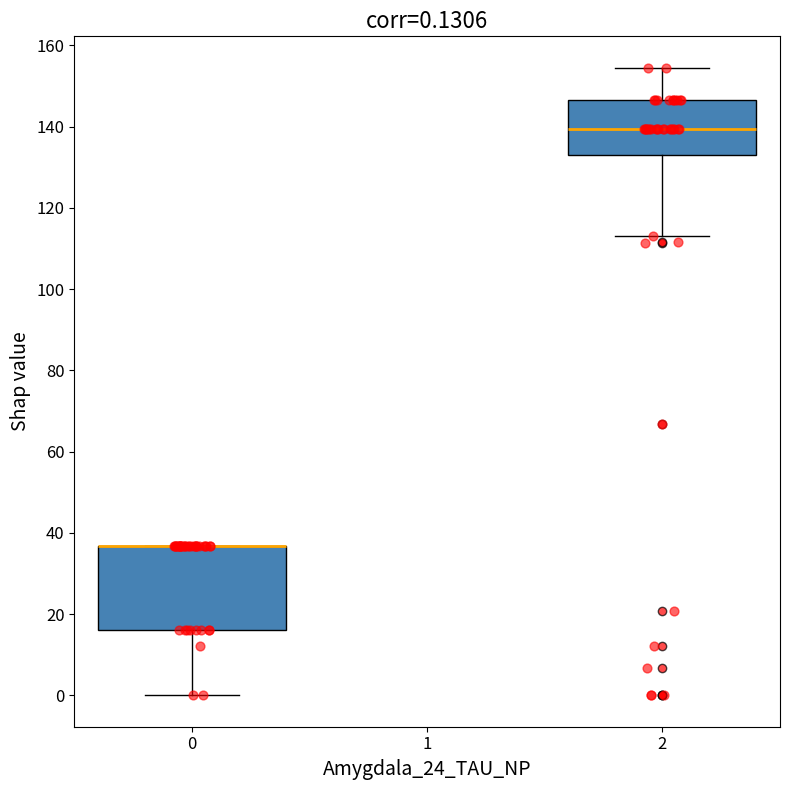

Comparing the boxes themselves (not the whiskers), which one is the tallest?

0